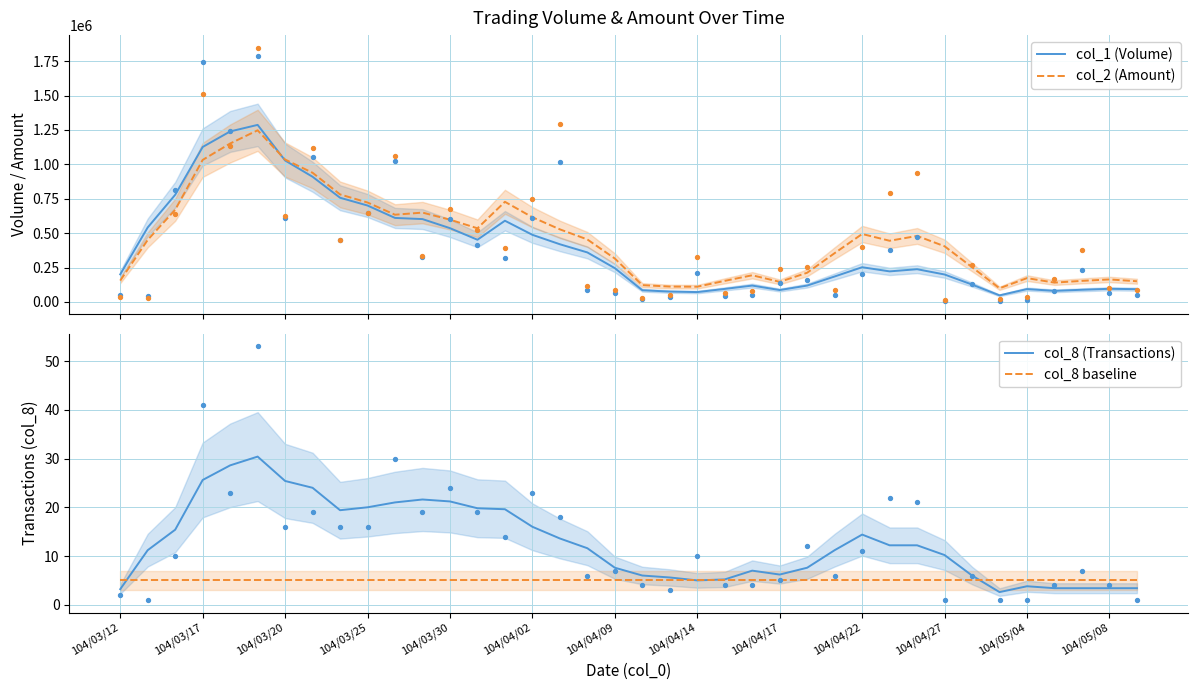

What is the maximum value for col_2 (Amount)?

1247705.3